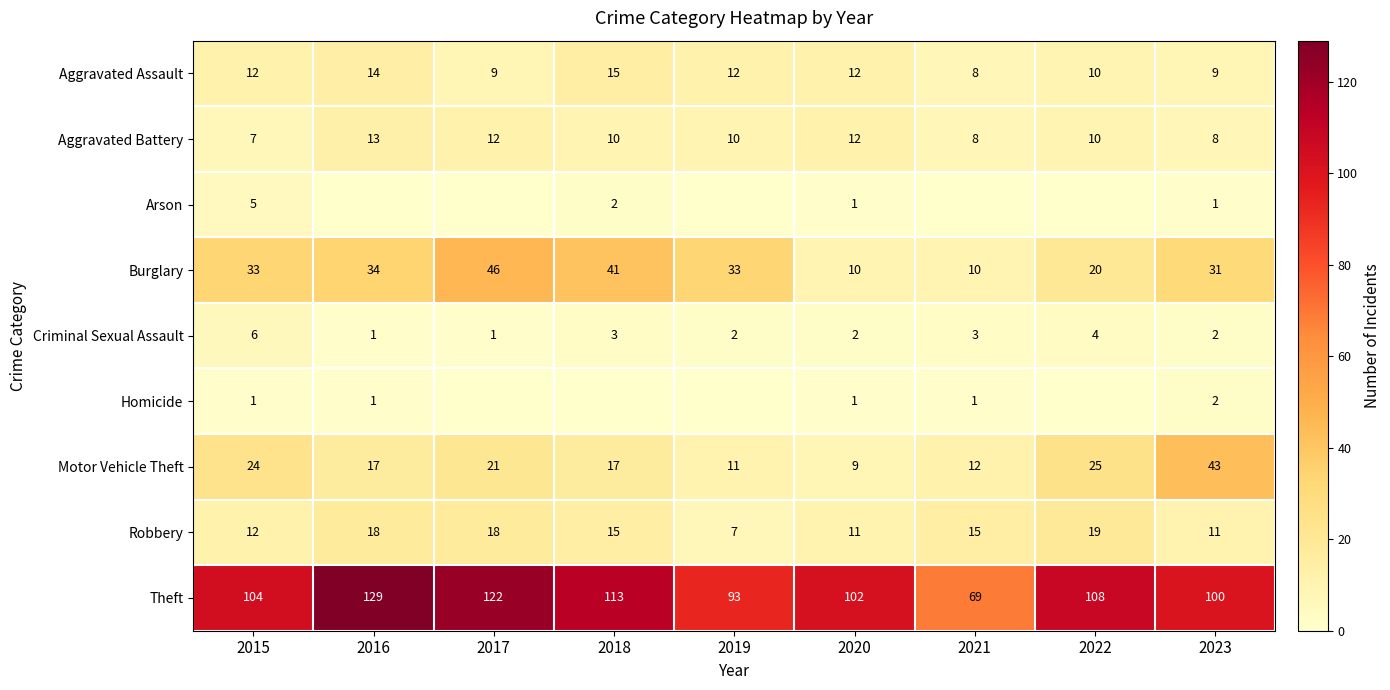

What is the difference between the highest and lowest values at 2018?

113